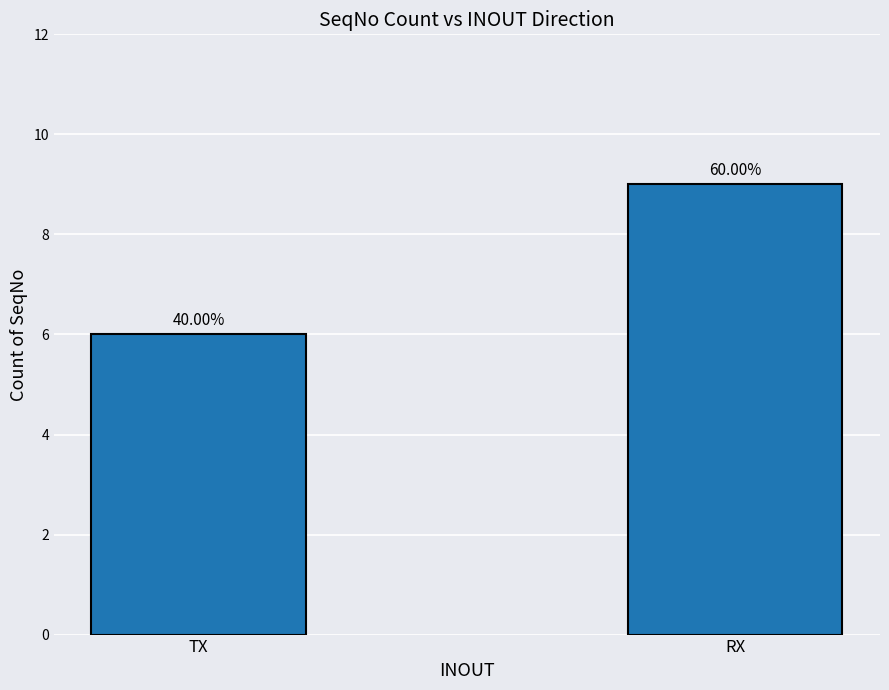

What is the average value?

8